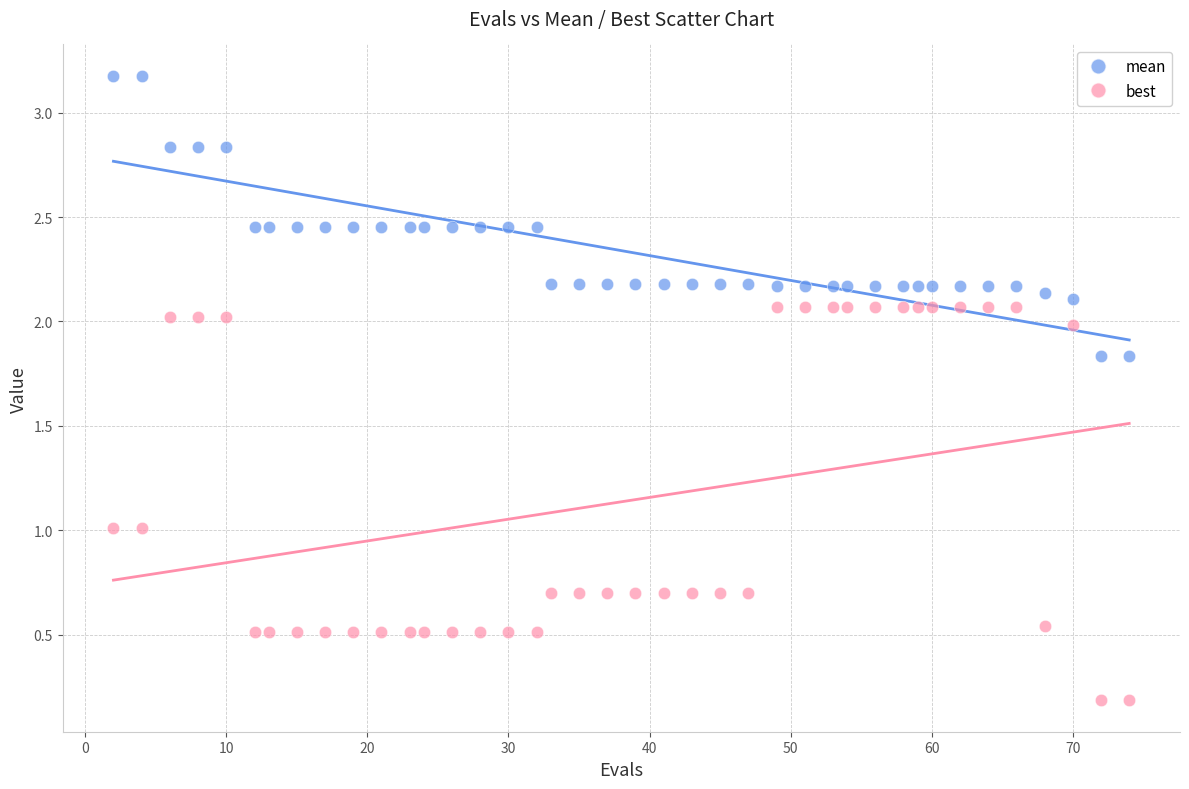

What are all the series names shown in the legend?

mean, best